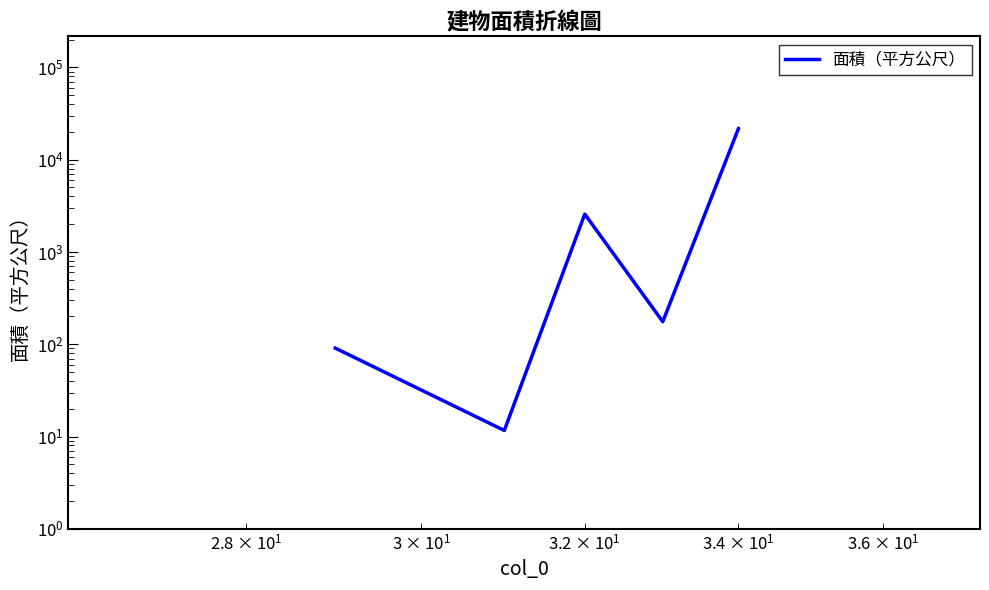

How many interior local valleys (lower than both neighbors) does the data have?

2